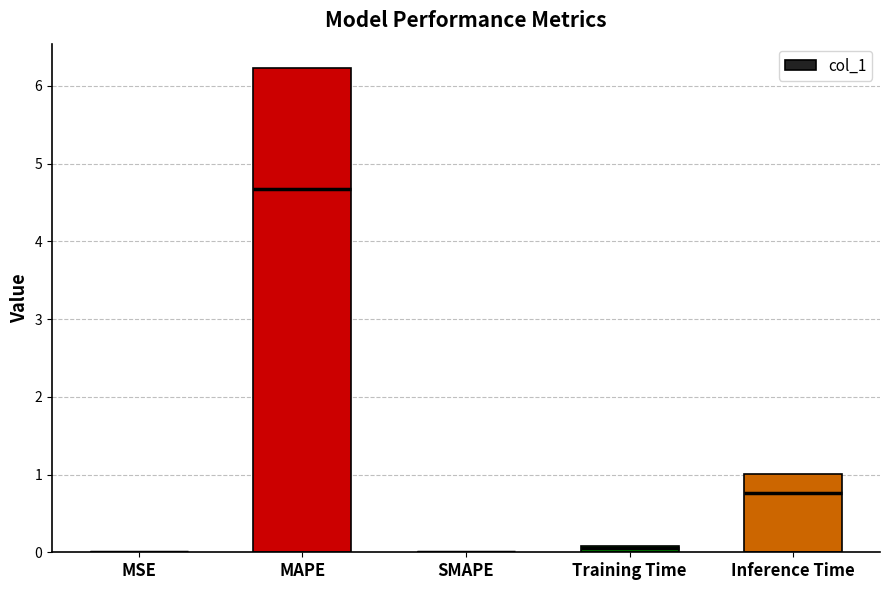

List the labels in order of value, smallest first.

SMAPE, MSE, Training Time, Inference Time, MAPE